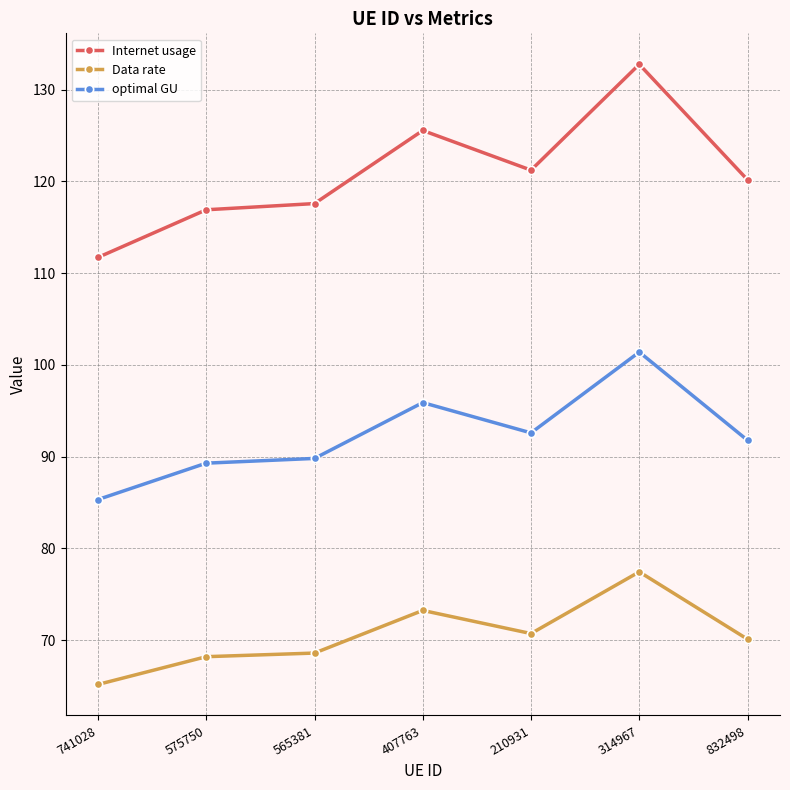

True or false: Data rate and optimal GU intersect in this chart.

False